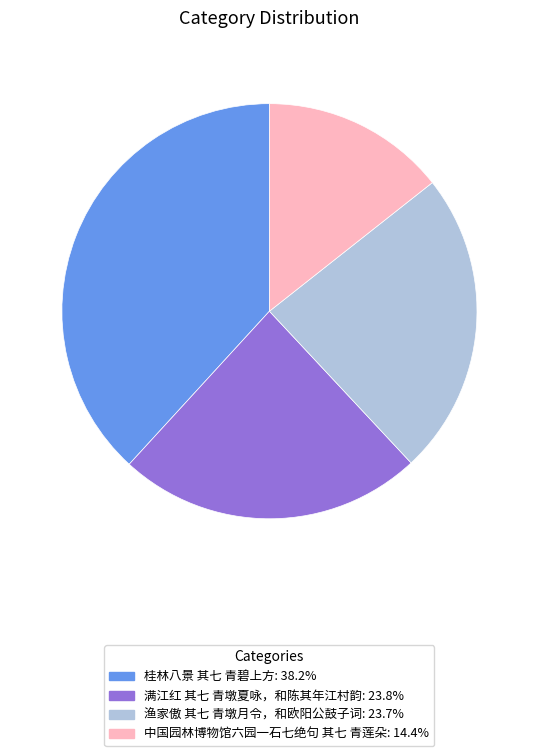

How many segments does this pie chart have?

4